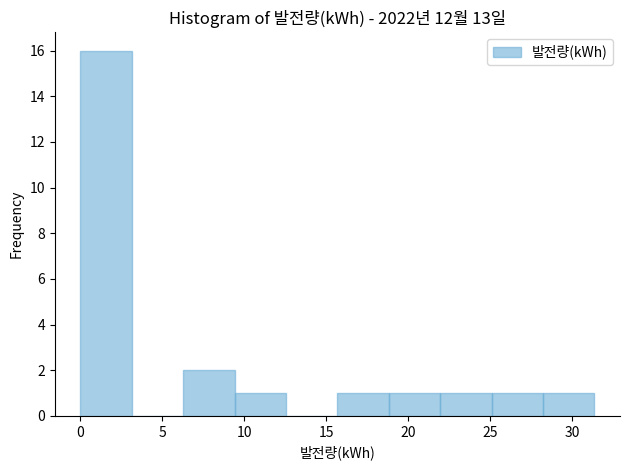

Reading left to right, list every bar in this chart as the range it spans on the x-axis followed by its height. Neither the bar edges nor the heights are printed on the chart, so give them approximately, as read against the axes.

0.0 to 3.0: 16
3.0 to 6.5: 0
6.5 to 9.5: 2
9.5 to 12.5: 1
12.5 to 15.5: 0
15.5 to 19.0: 1
19.0 to 22.0: 1
22.0 to 25.0: 1
25.0 to 28.0: 1
28.0 to 31.5: 1